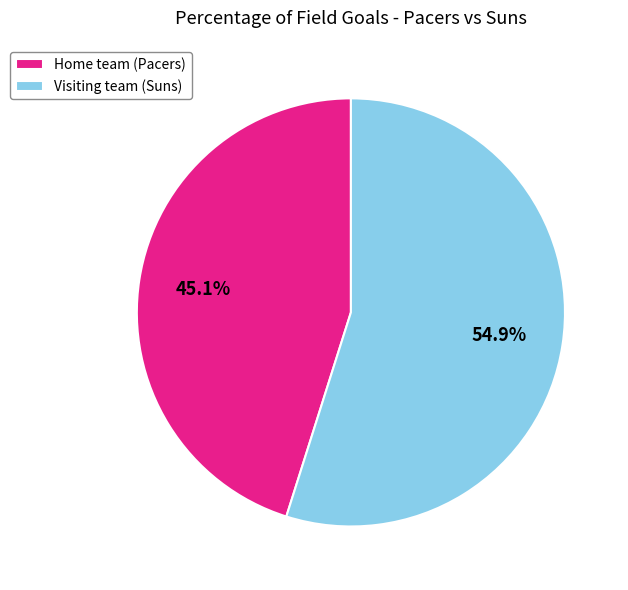

Is Home team (Pacers) the majority of the pie?

No